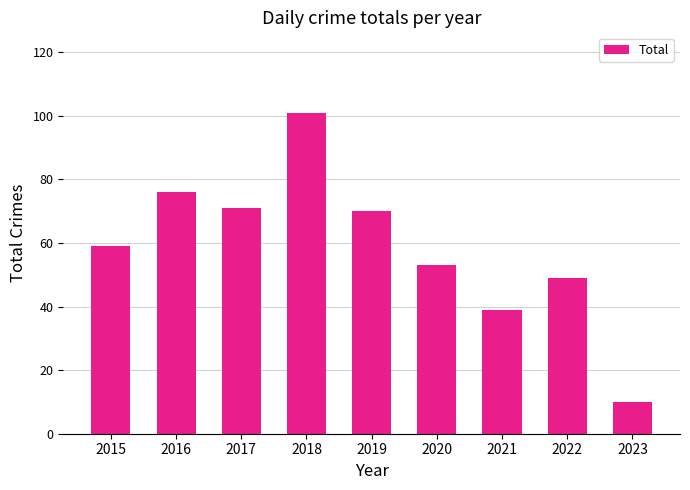

What is the sum of the values at 2022 and 2017?

120